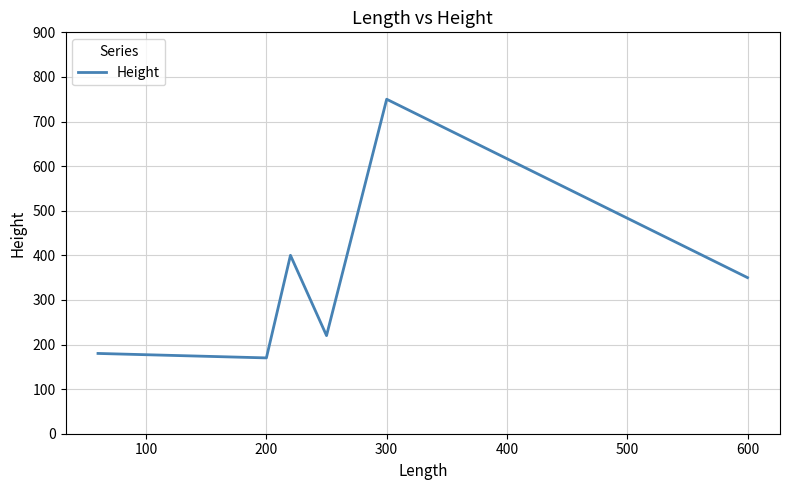

How many interior local peaks (higher than both neighbors) does the data have?

2